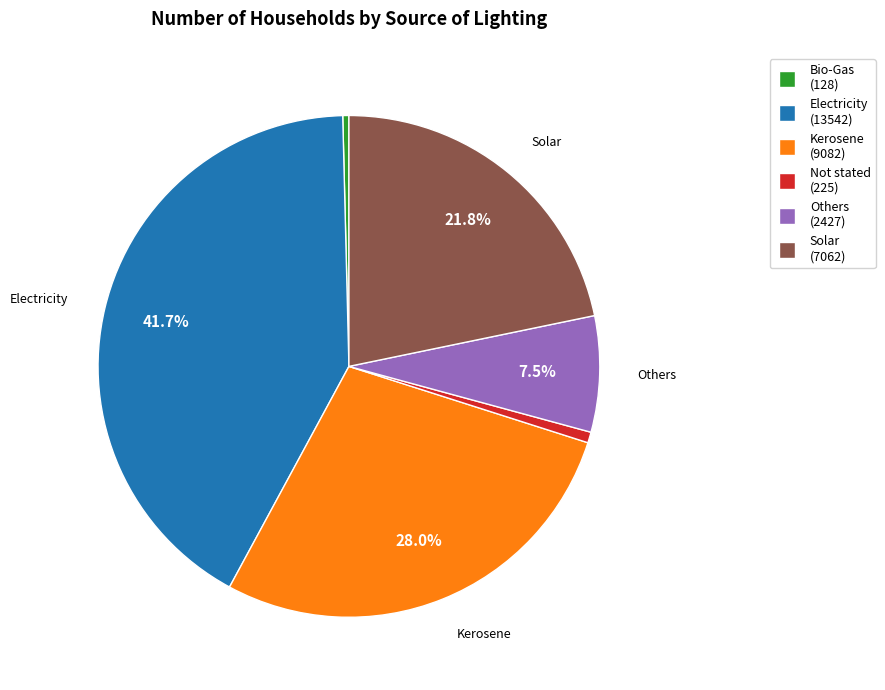

To the nearest percent, what percentage of the pie is Electricity?

42%